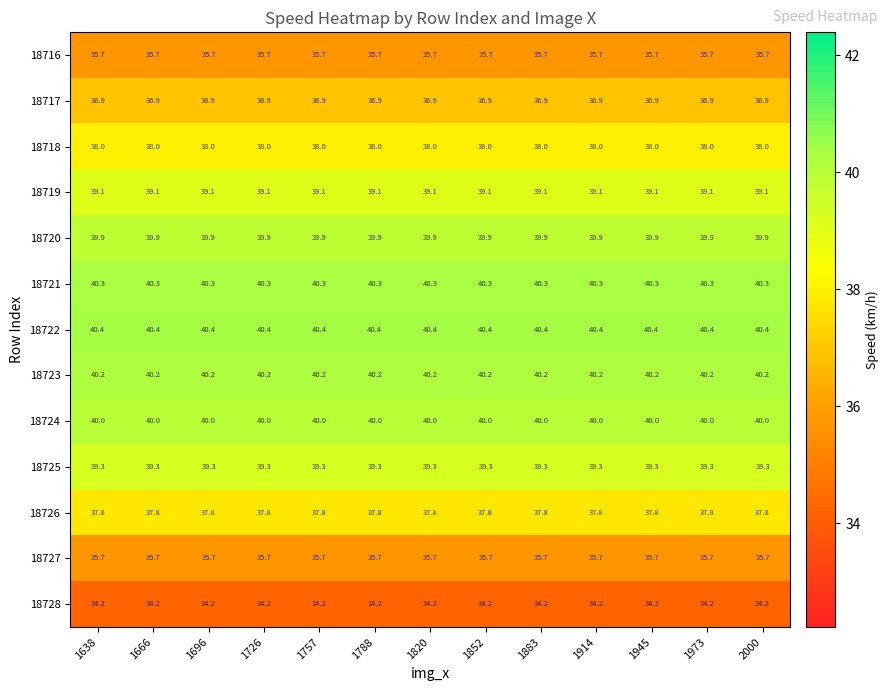

What is the sum of the 18722 values at 1638 and 1914?

80.8